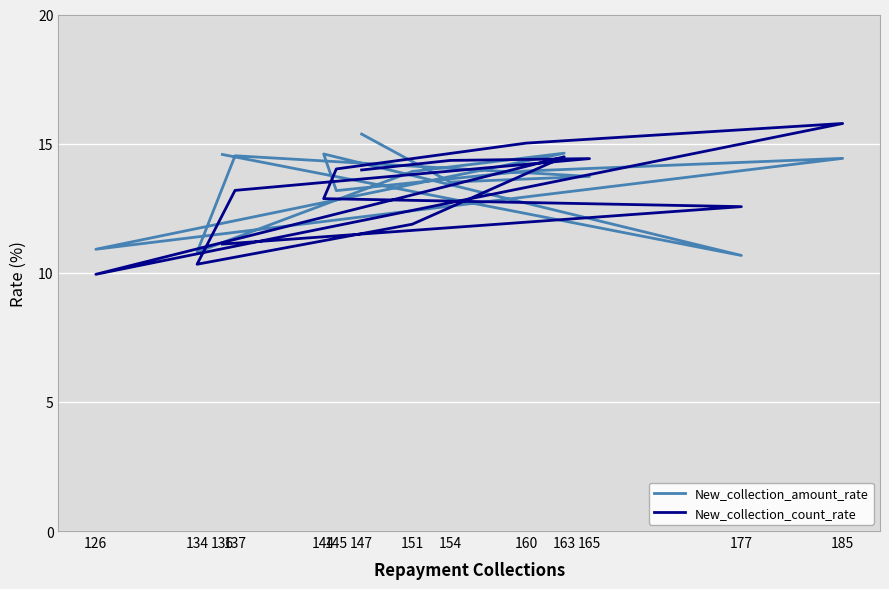

What is the sum of all New_collection_amount_rate values?

188.8